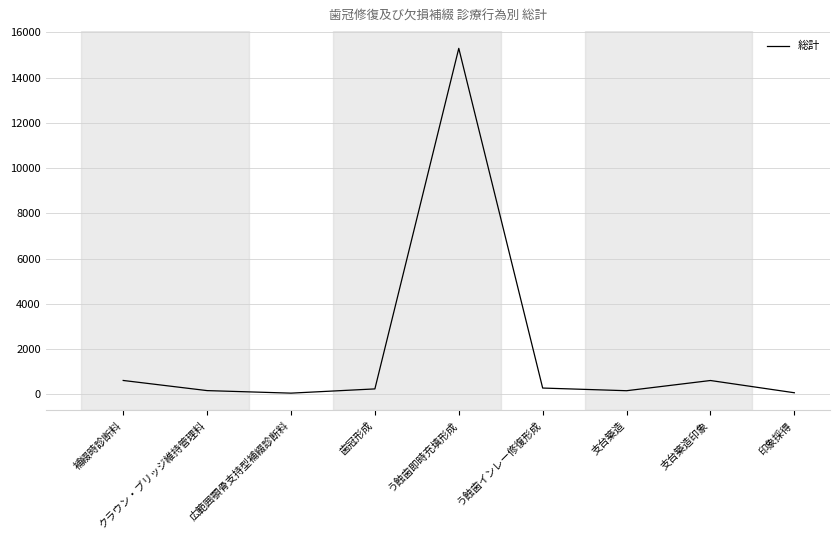

Which has a higher value, う蝕歯インレー修復形成 or 広範囲顎骨支持型補綴診断料?

う蝕歯インレー修復形成